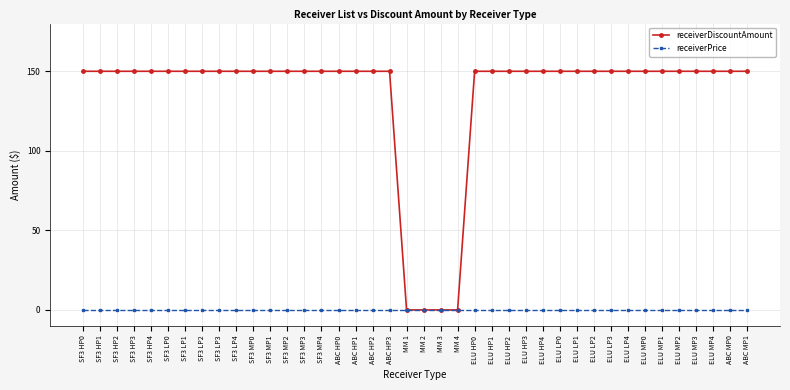

Is this an area chart (filled region under the line)?

No